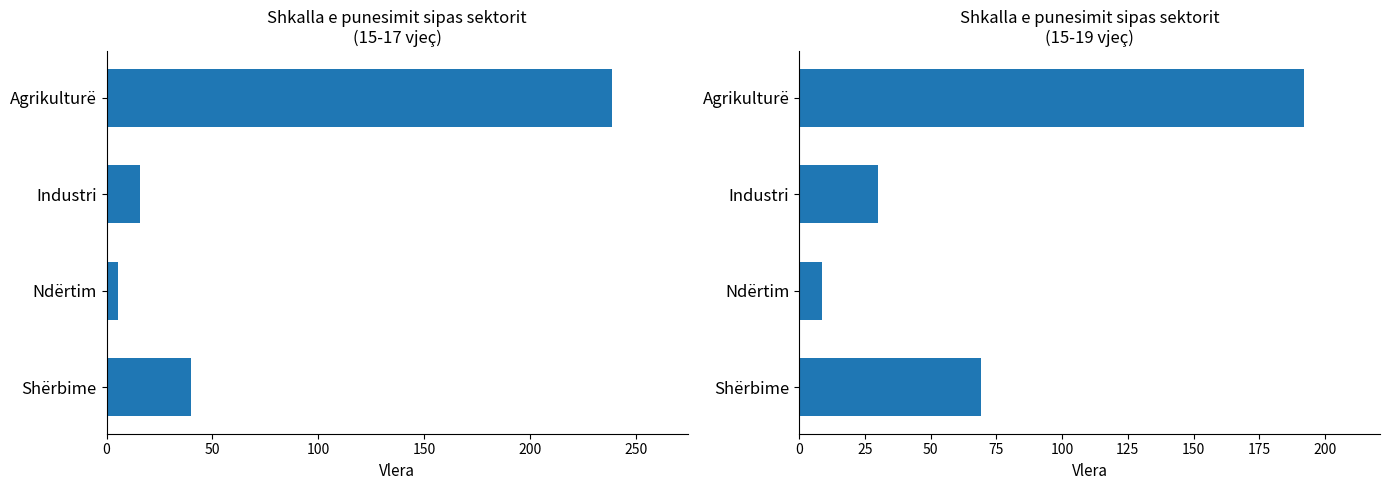

Which series has the largest total across all categories?

15-19 vjeç